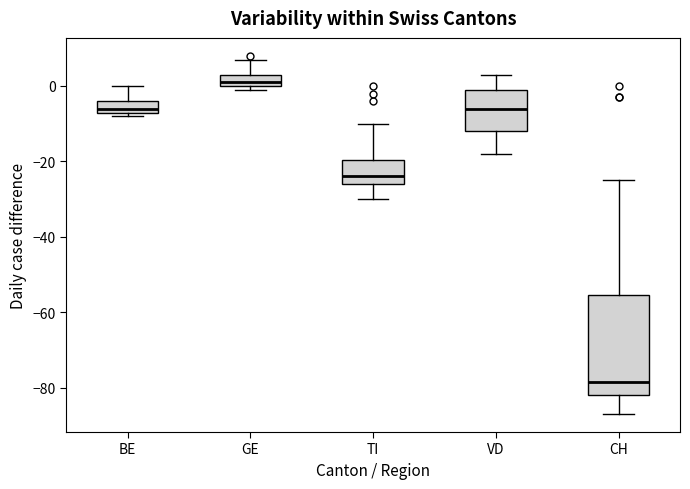

Where does the upper whisker of the box for CH end on the y-axis? The values are not printed on the chart, so give them approximately, as read against the axis.

-24